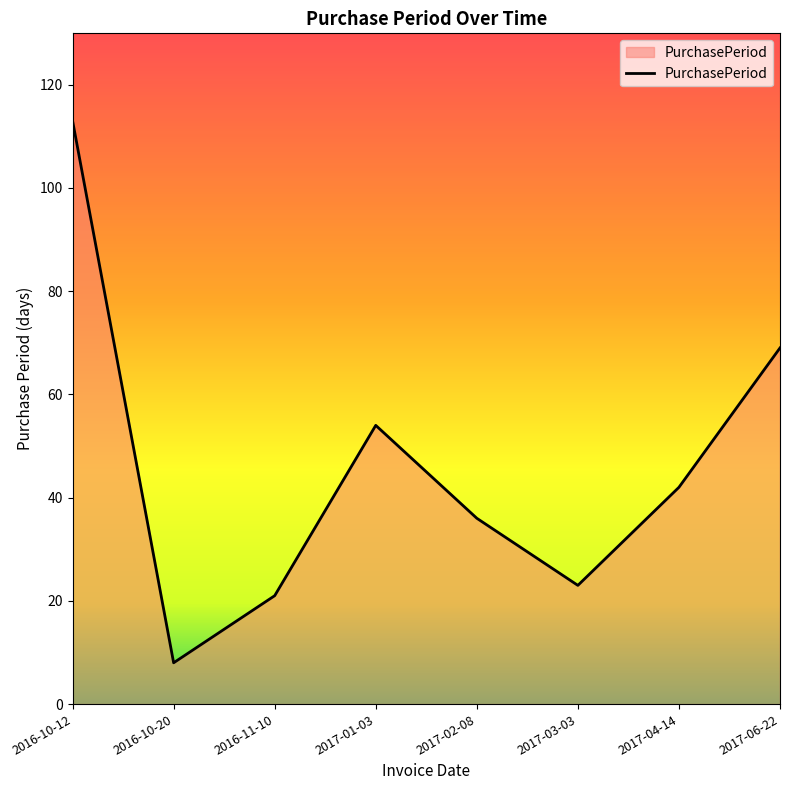

What is the sum of all values?

366